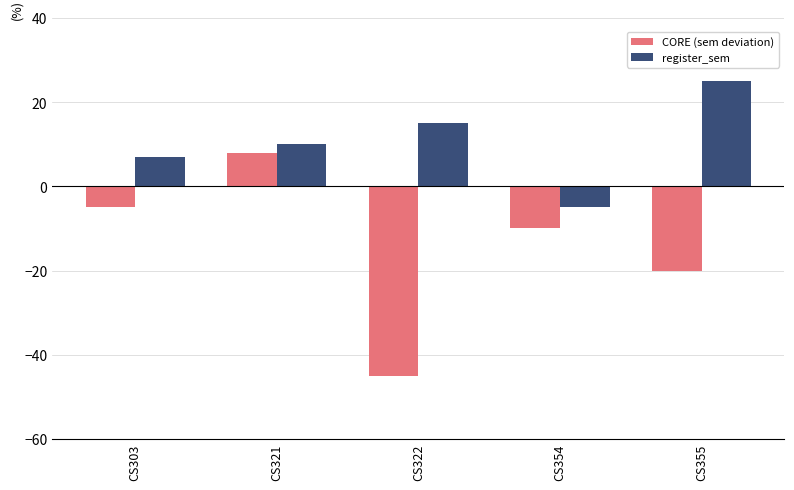

Which series has the largest range (max minus min)?

CORE (sem deviation)